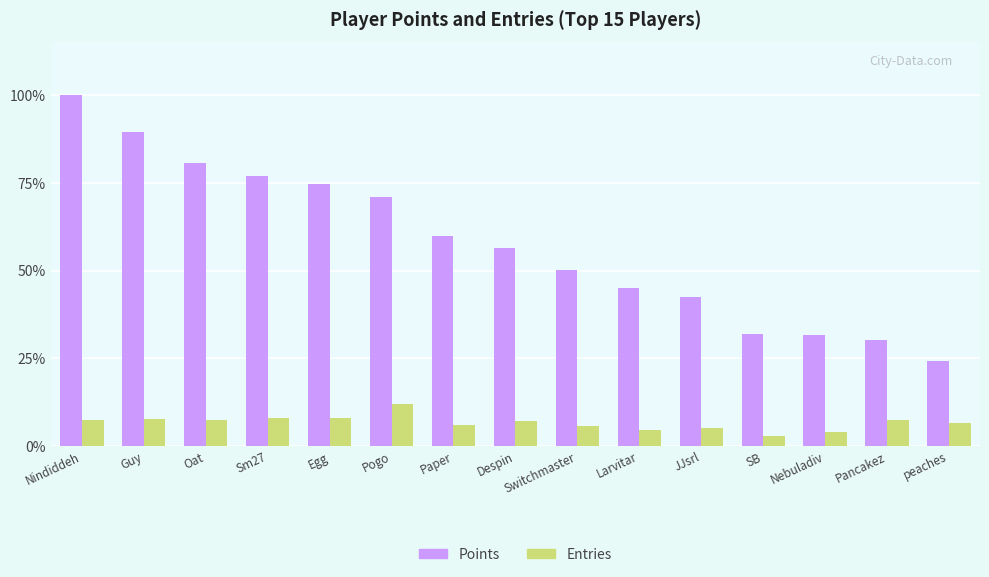

What is the label of the 10th bar from the right?

Pogo